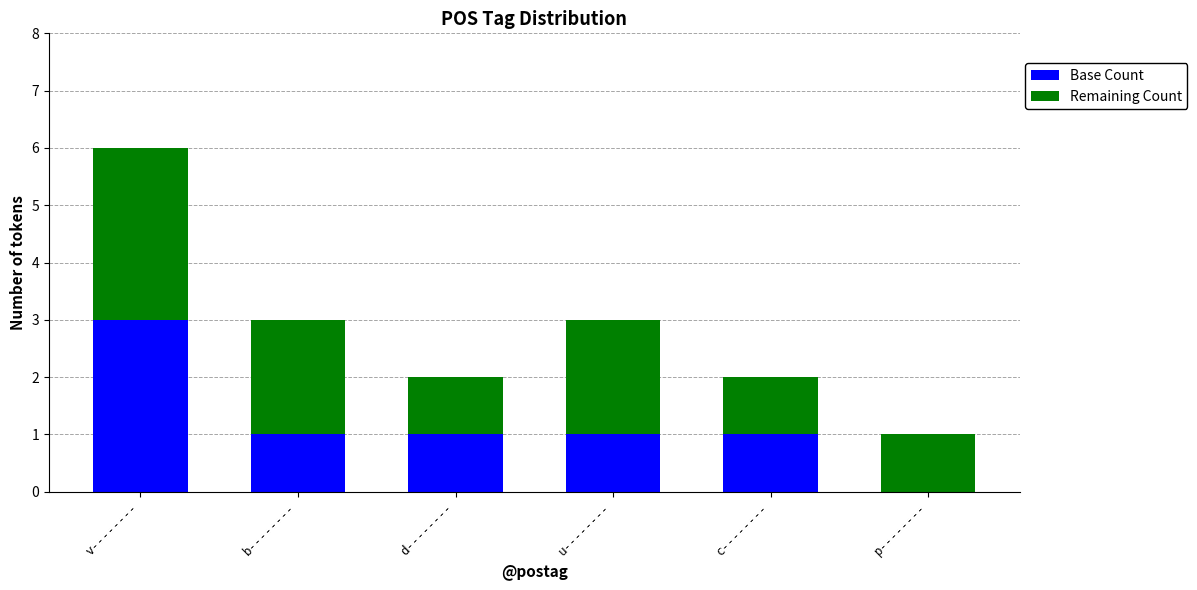

What is the total value across all series at v--------?

6